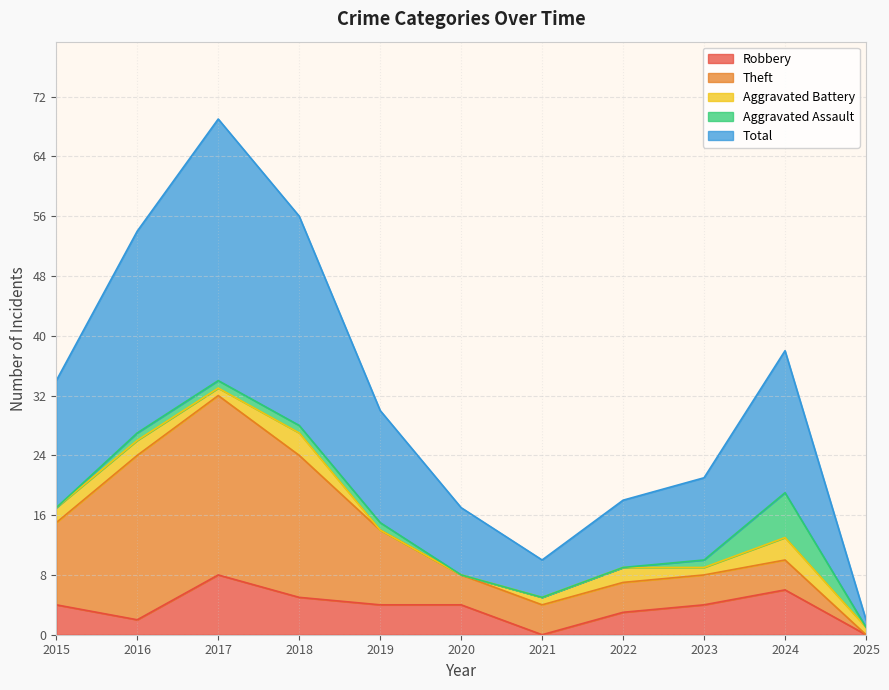

At which label is Theft closest to 12?

2015